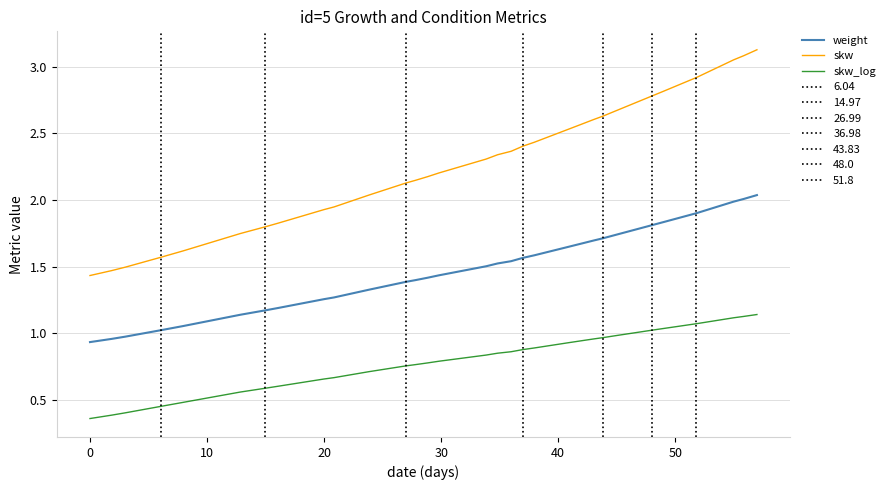

Does the chart display data point markers on the line(s)?

No